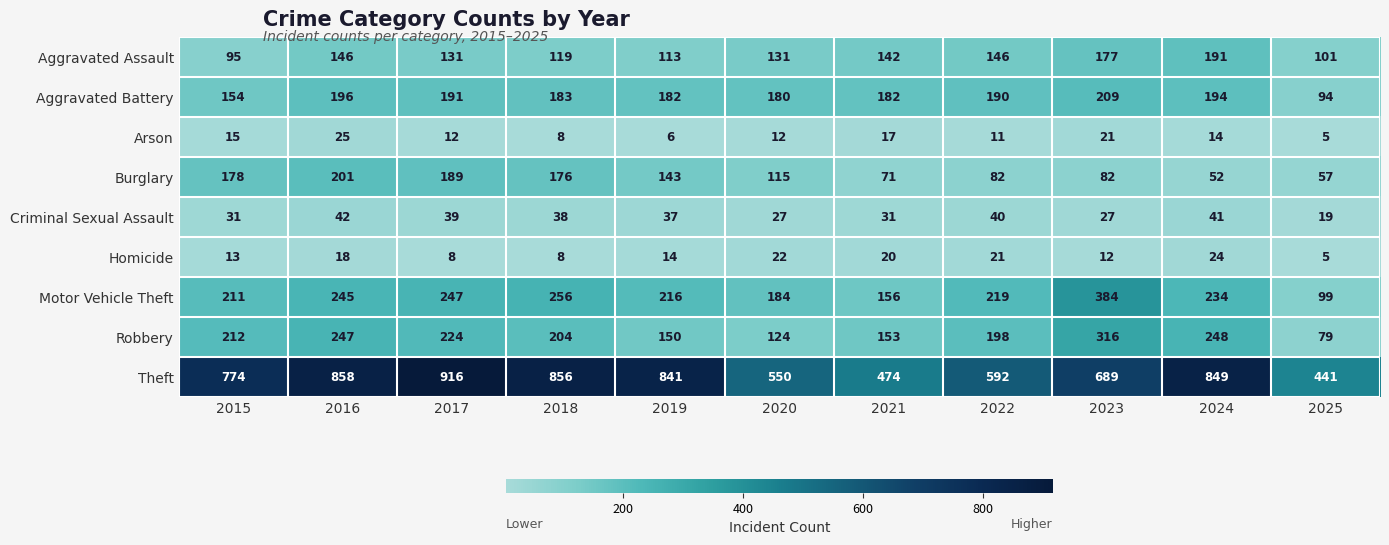

The value of Homicide at 2017 is 8. True or false?

True